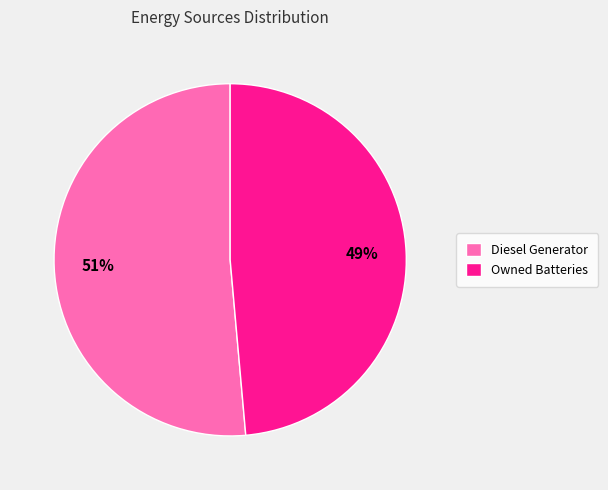

True or false: Owned Batteries accounts for 49% of the total.

True